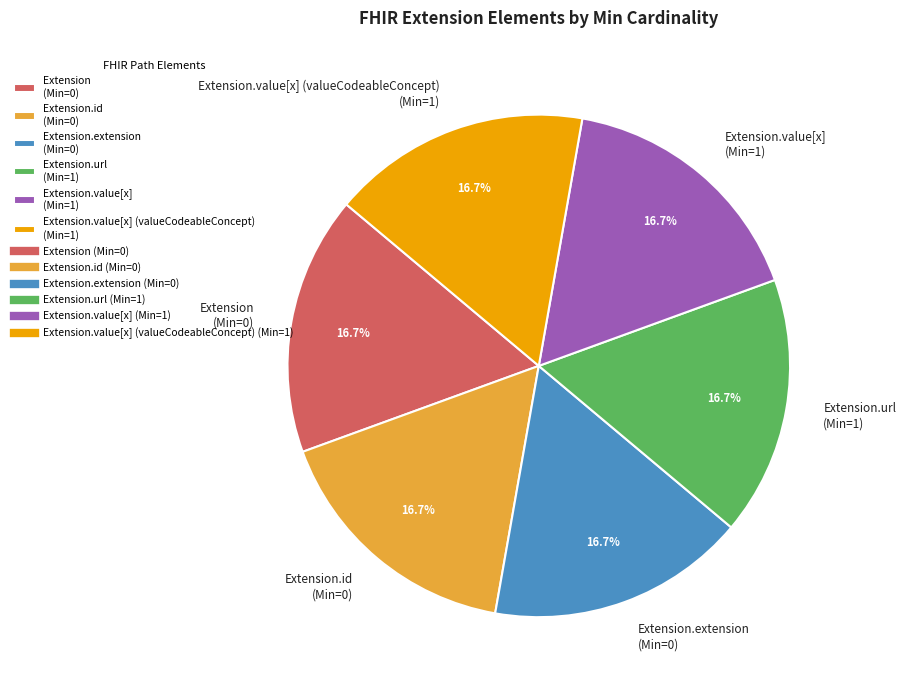

What is the ratio of the value at Extension.extension (Min=0) to the value at Extension (Min=0)?

1.0